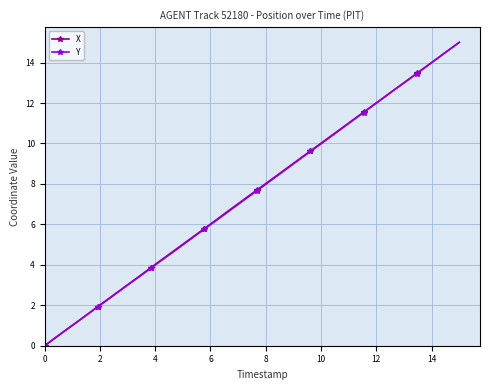

How many lines are shown in the chart?

2